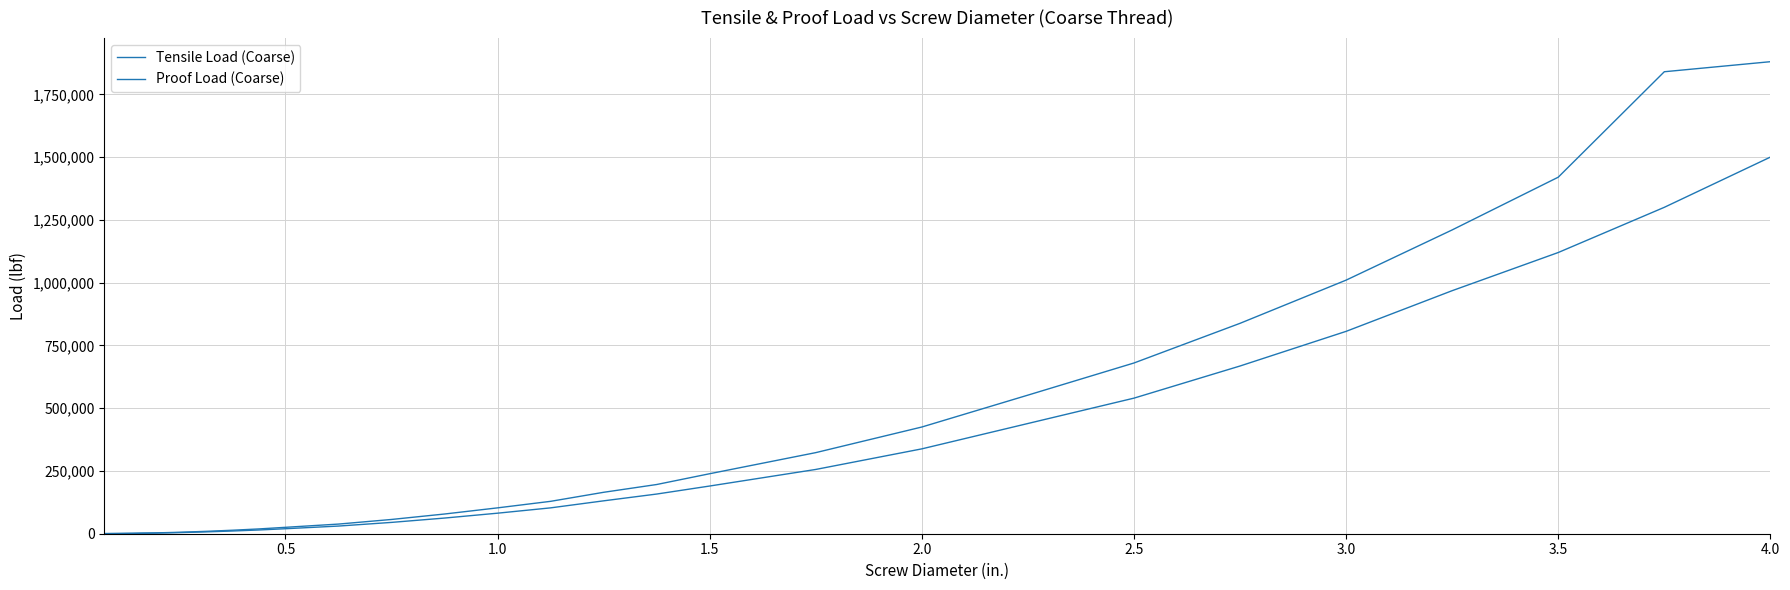

How many lines are shown in the chart?

2